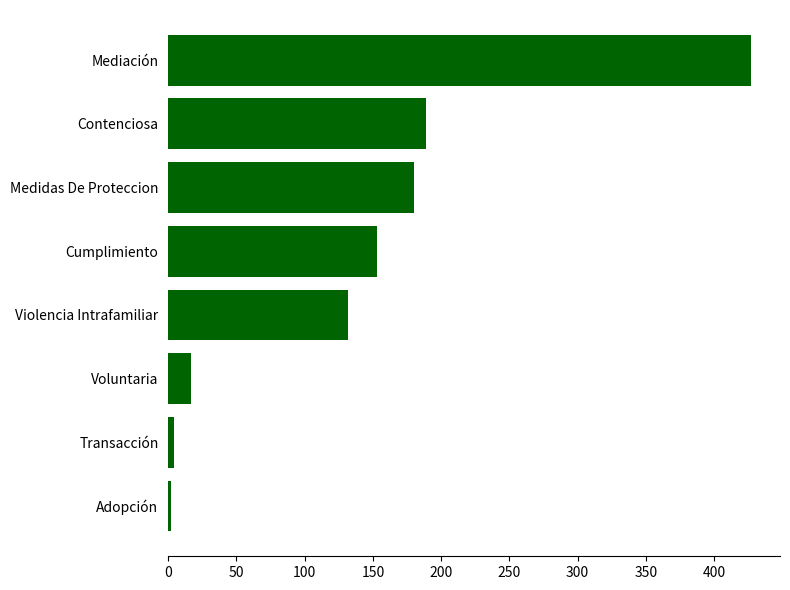

The value at Contenciosa is 288. True or false?

False